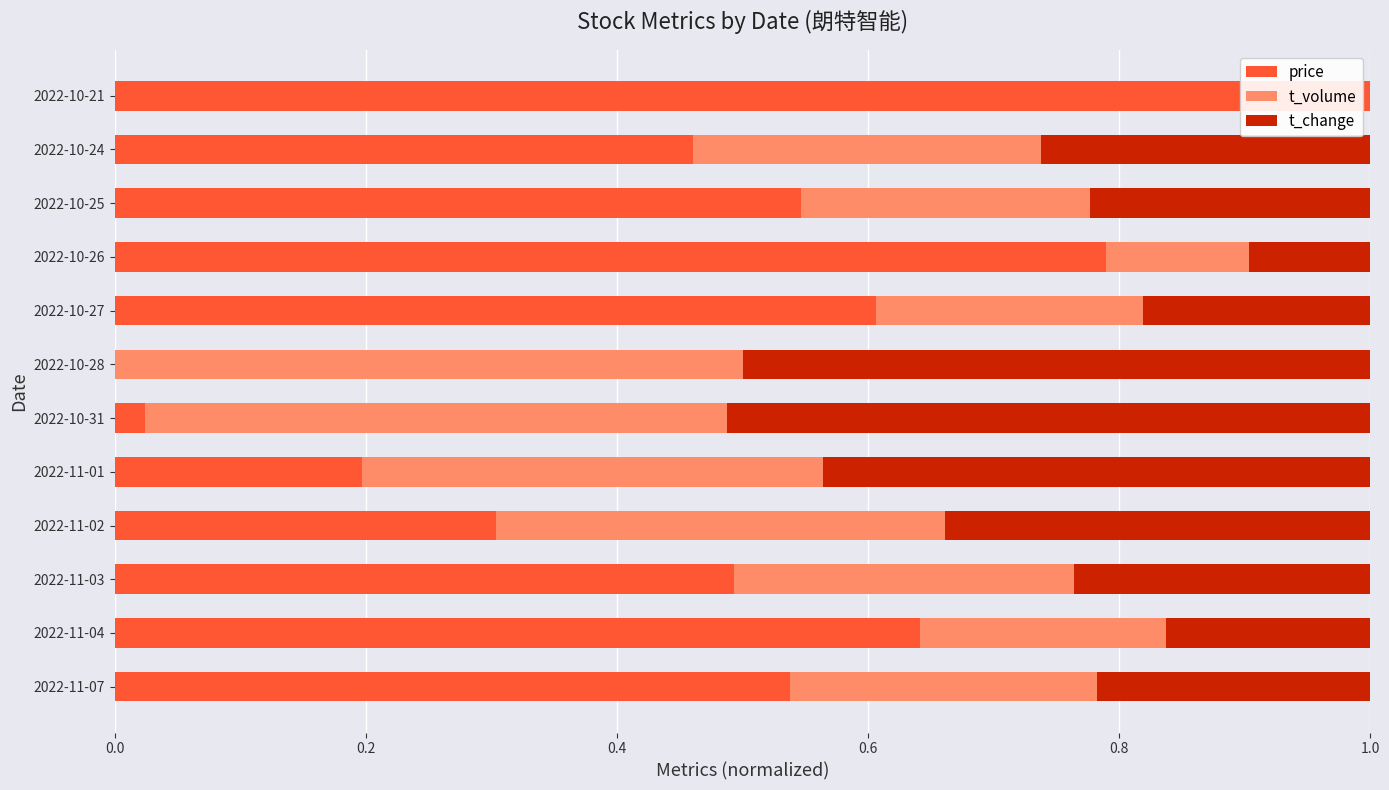

What are all the series names shown in the legend?

price, t_volume, t_change